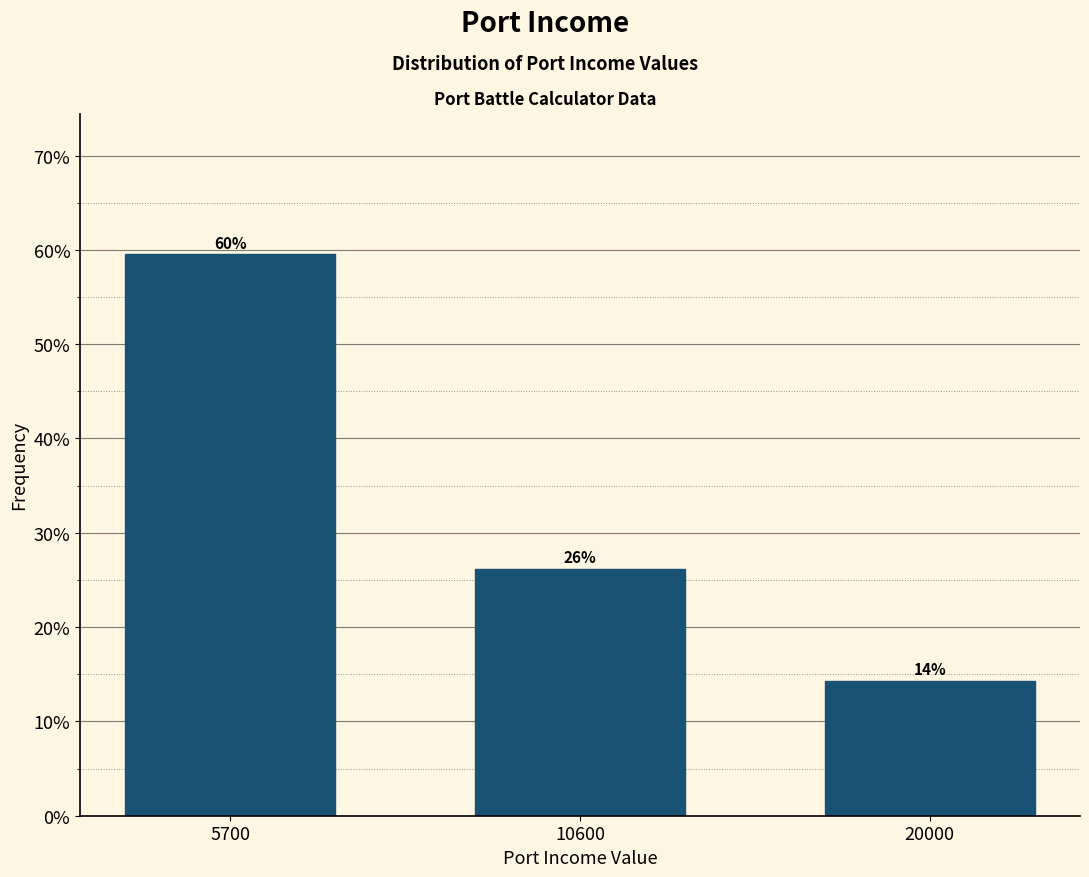

How many bars are there in total?

3